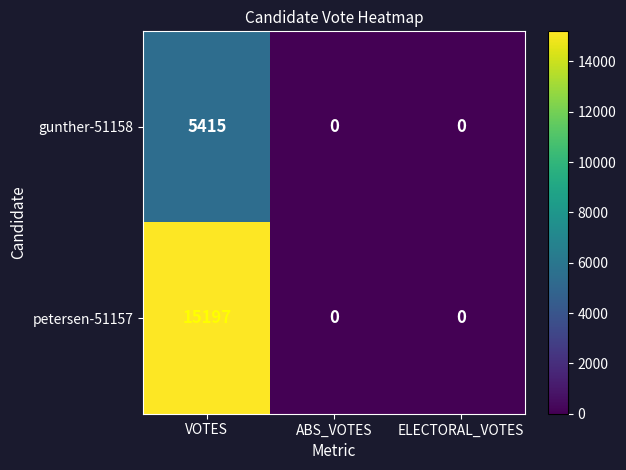

What is the highest value of the petersen-51157 series?

15197